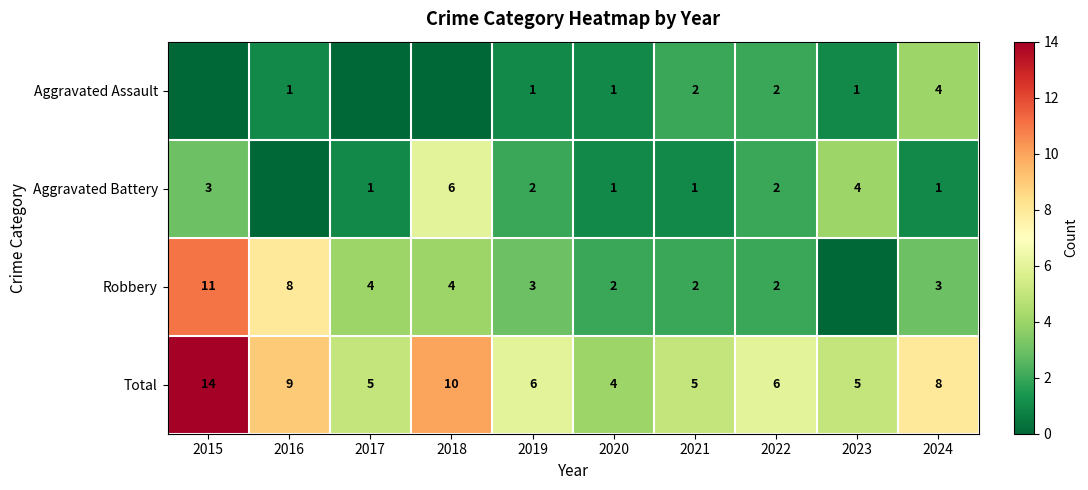

Rank the series at 2019 from highest to lowest value.

Total, Robbery, Aggravated Battery, Aggravated Assault